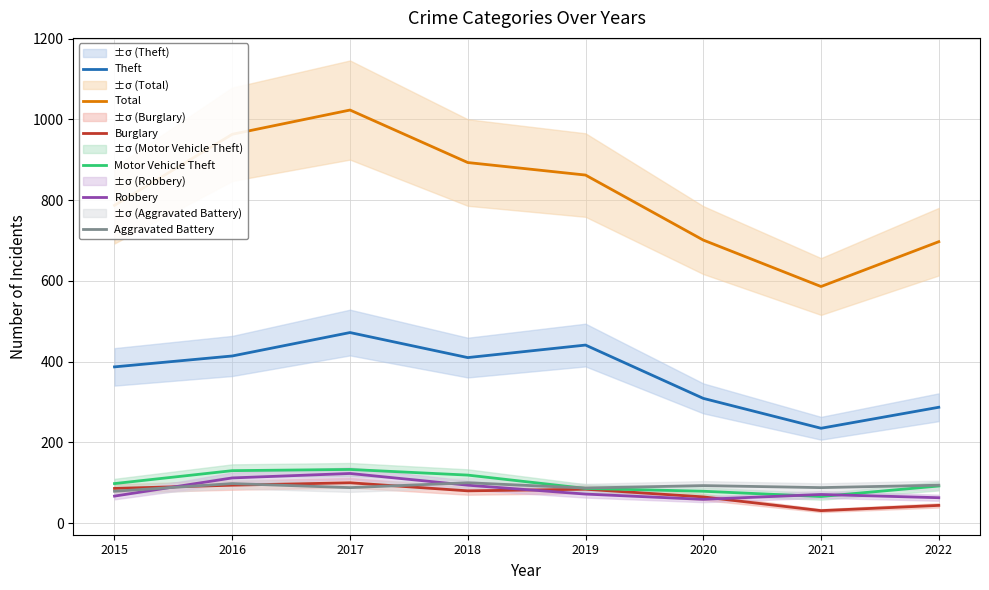

True or false: Theft and Total cross at least once.

False